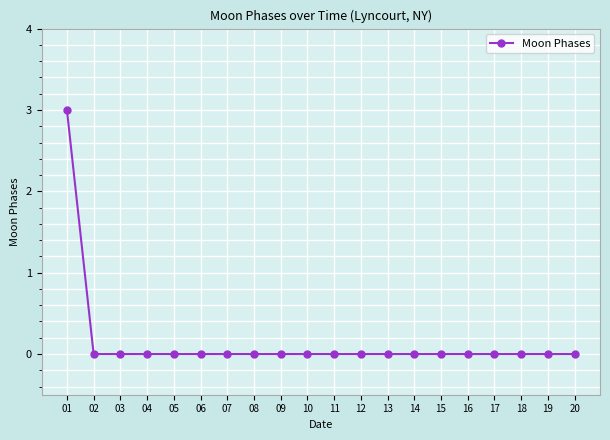

What is the maximum value shown in the chart?

3